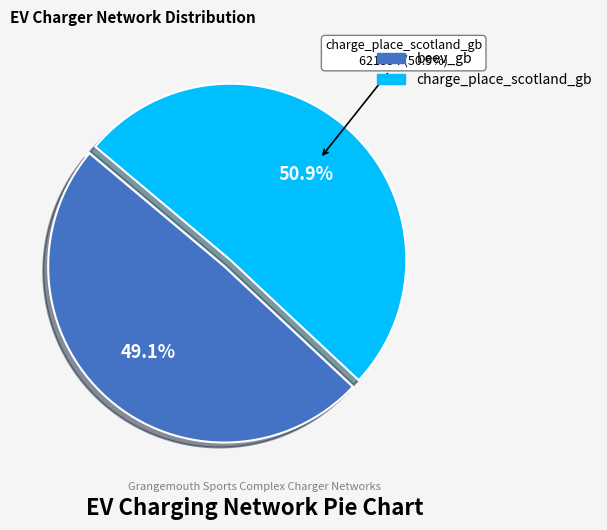

To the nearest percent, what percentage of the pie is beev_gb?

49%